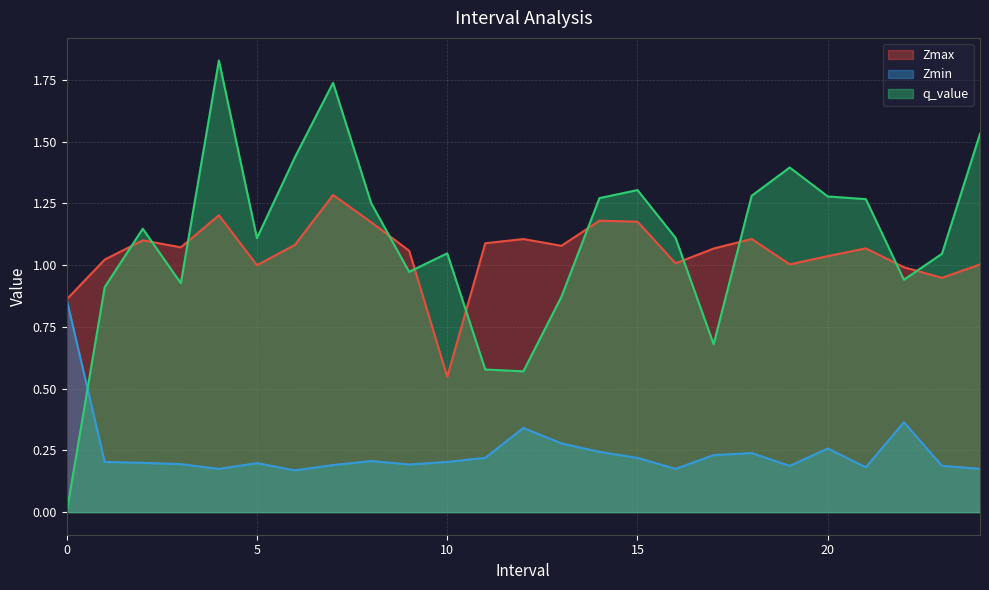

Is it true that Zmin equals 0.2 at 9.0?

True